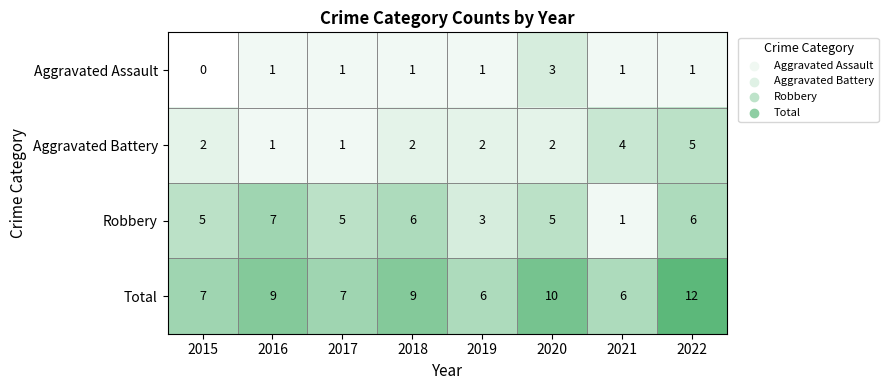

What value does the Total series have at 2019?

6